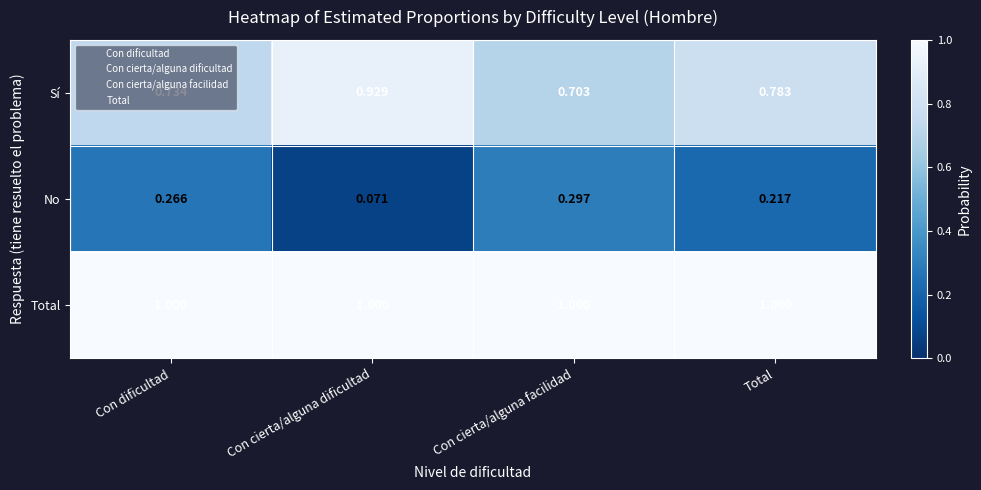

List the series in order of their overall mean, highest first.

Total, Sí, No